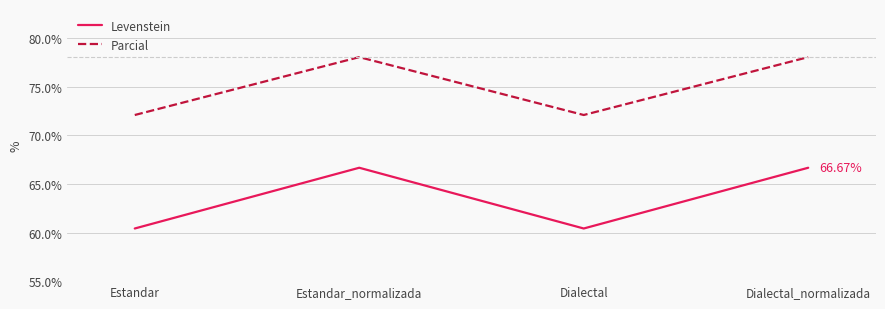

Which series has the largest total across all categories?

Parcial